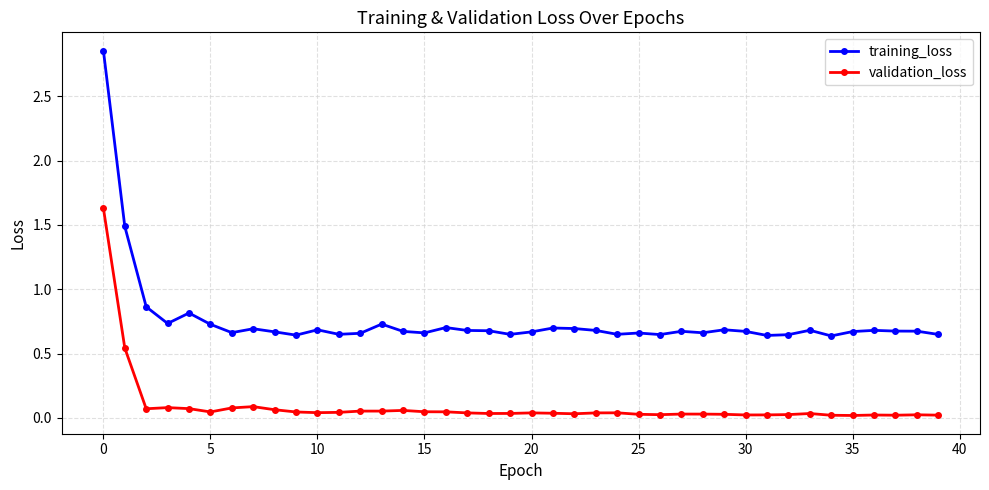

What is the difference between the maximum and second lowest values in the validation_loss series?

1.6